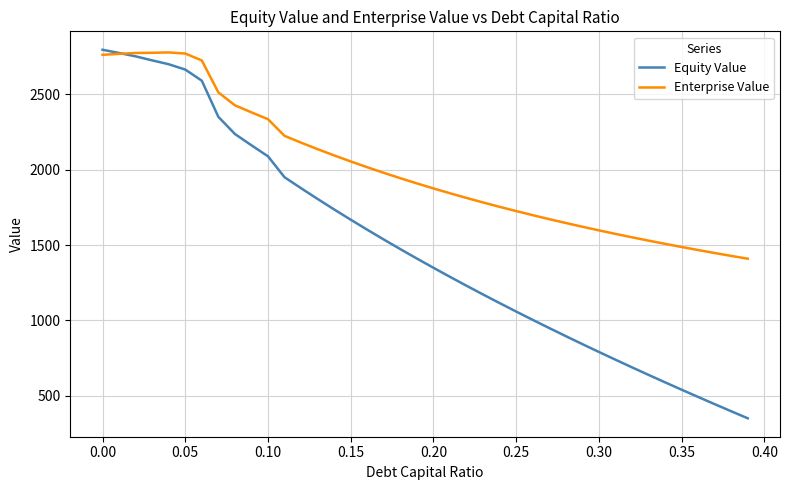

Rank the series by their average value, from highest to lowest.

Enterprise Value, Equity Value